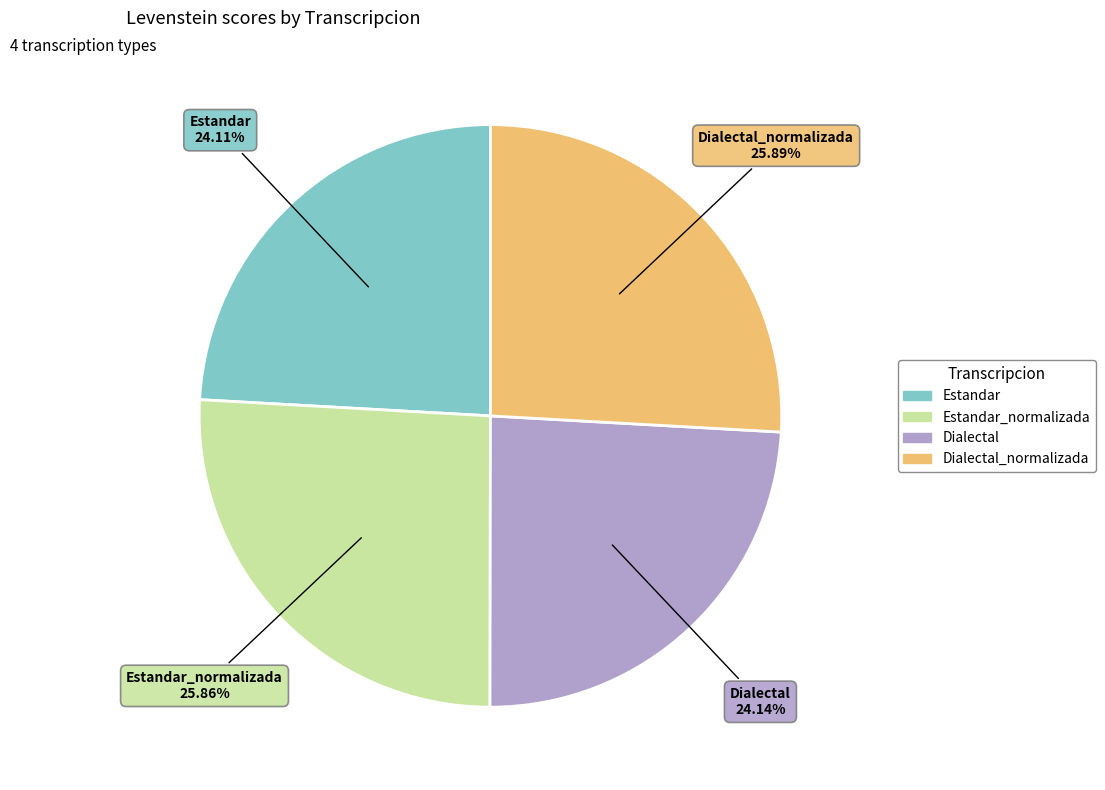

Does any single category account for the majority?

No